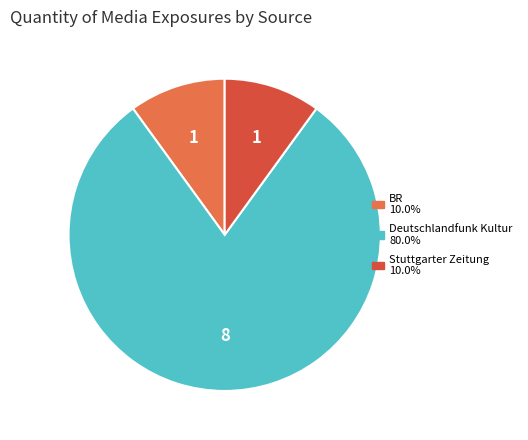

Do Stuttgarter Zeitung and BR together represent more than half of the pie?

No